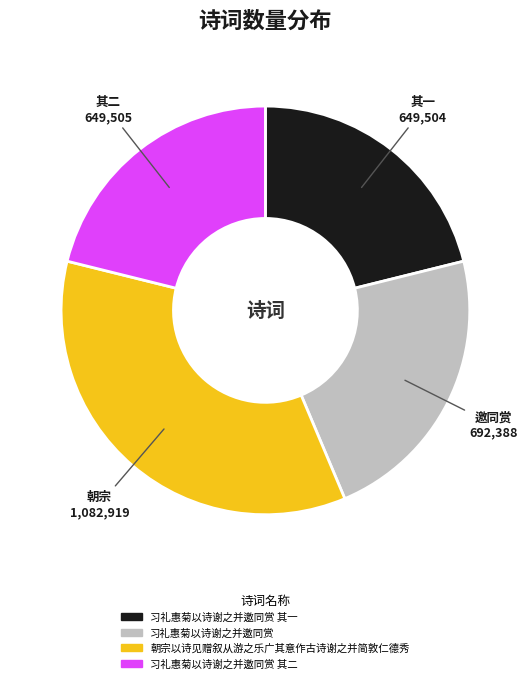

Count the number of slices in the pie.

4